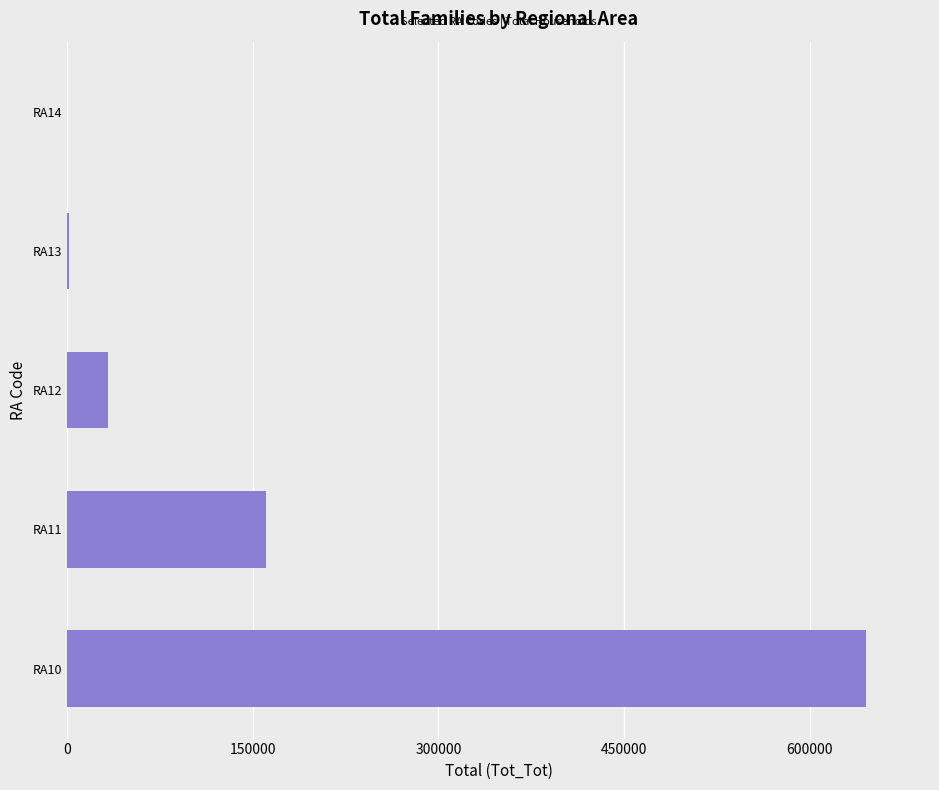

Which label corresponds to the largest value in the chart?

RA10